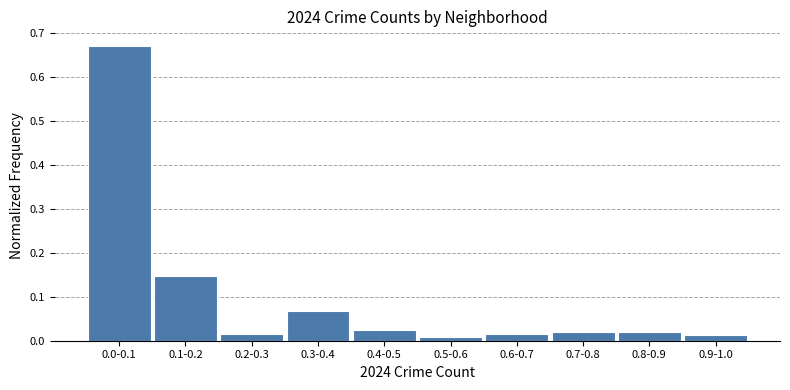

What is the sum of all values?

1.0